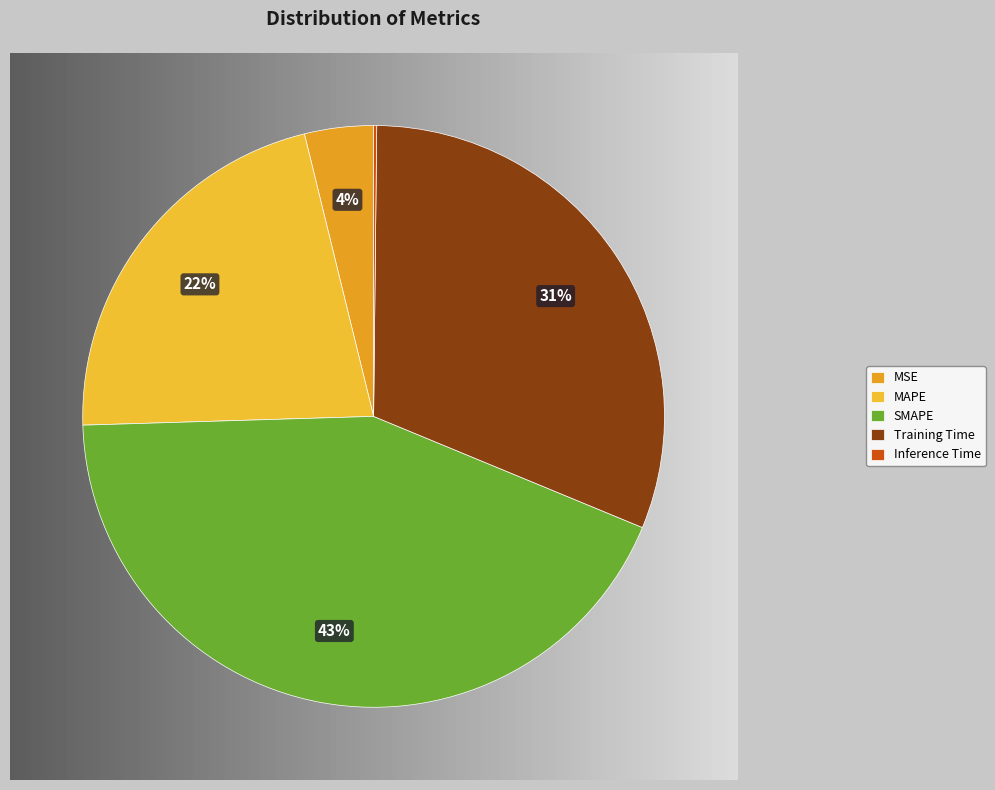

True or false: SMAPE accounts for 43% of the total.

True